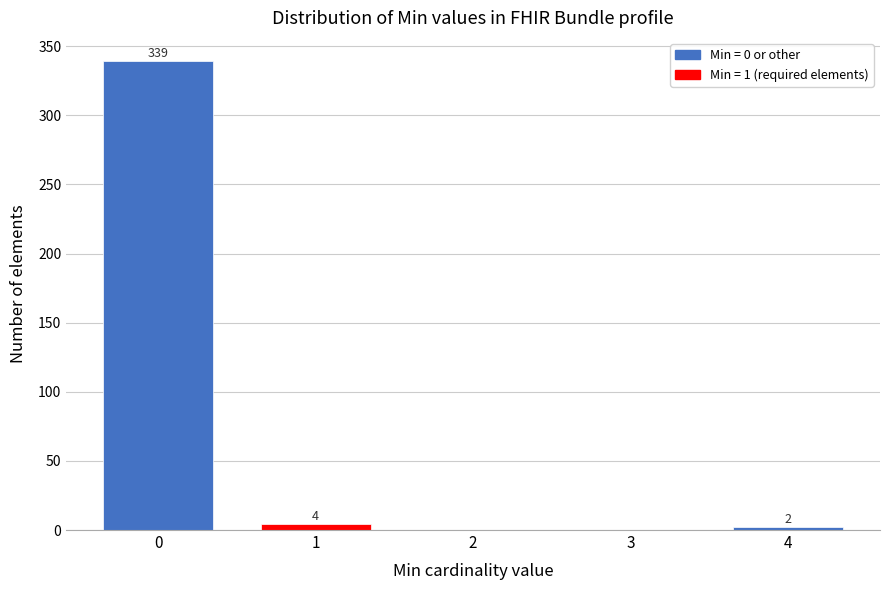

What is the greatest value displayed?

339